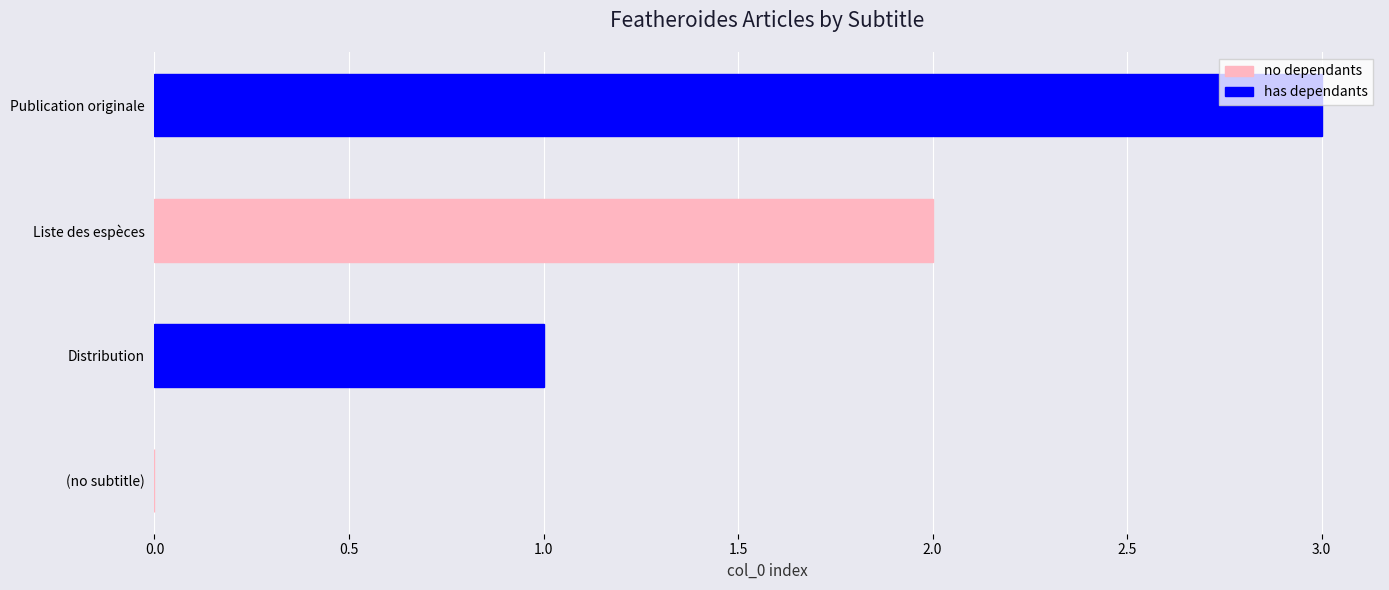

Count the number of categories in the chart.

4